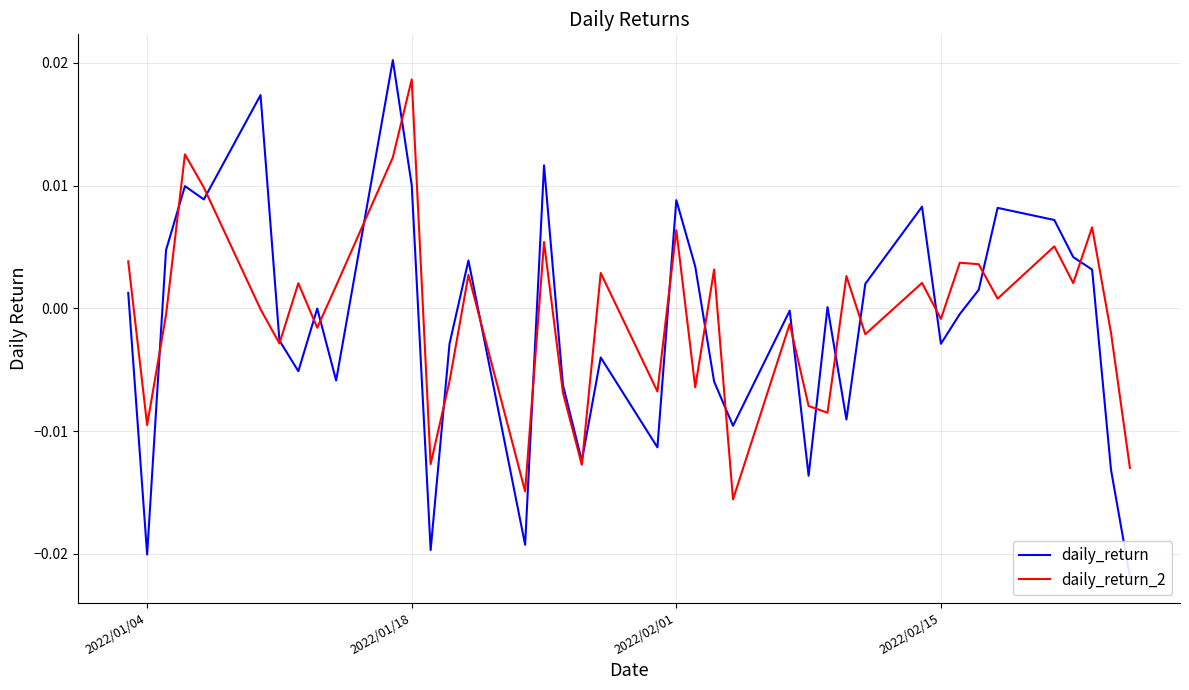

At which label does daily_return_2 reach its peak?

2022/01/18